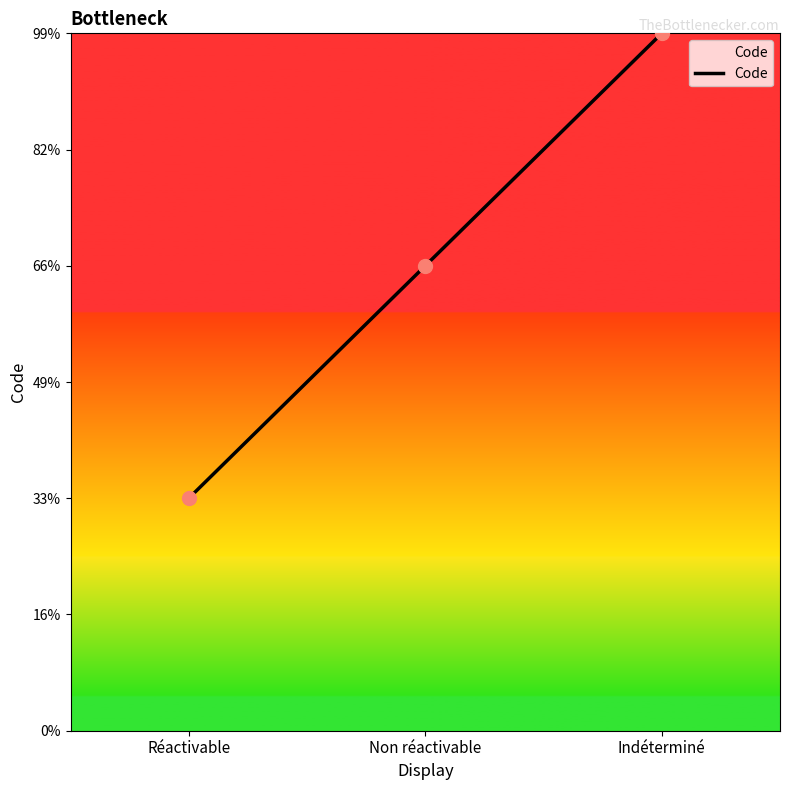

Approximately how many times larger is the value at Non réactivable compared to Réactivable?

2.0